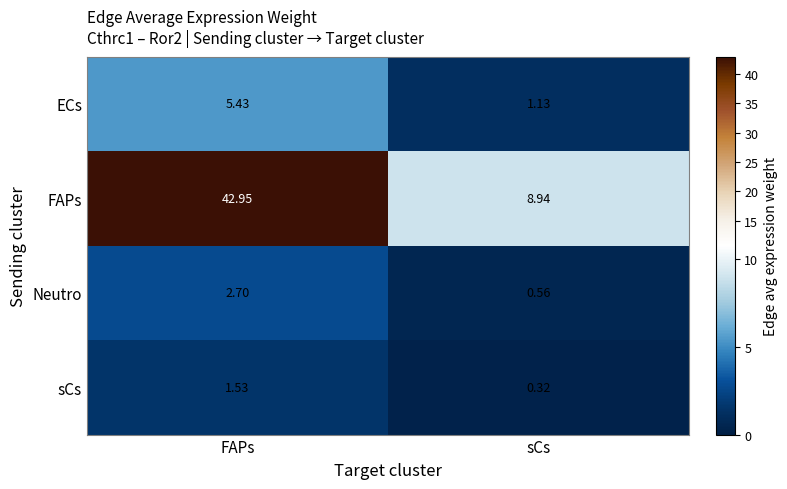

Where does the sCs series first go above 1?

FAPs